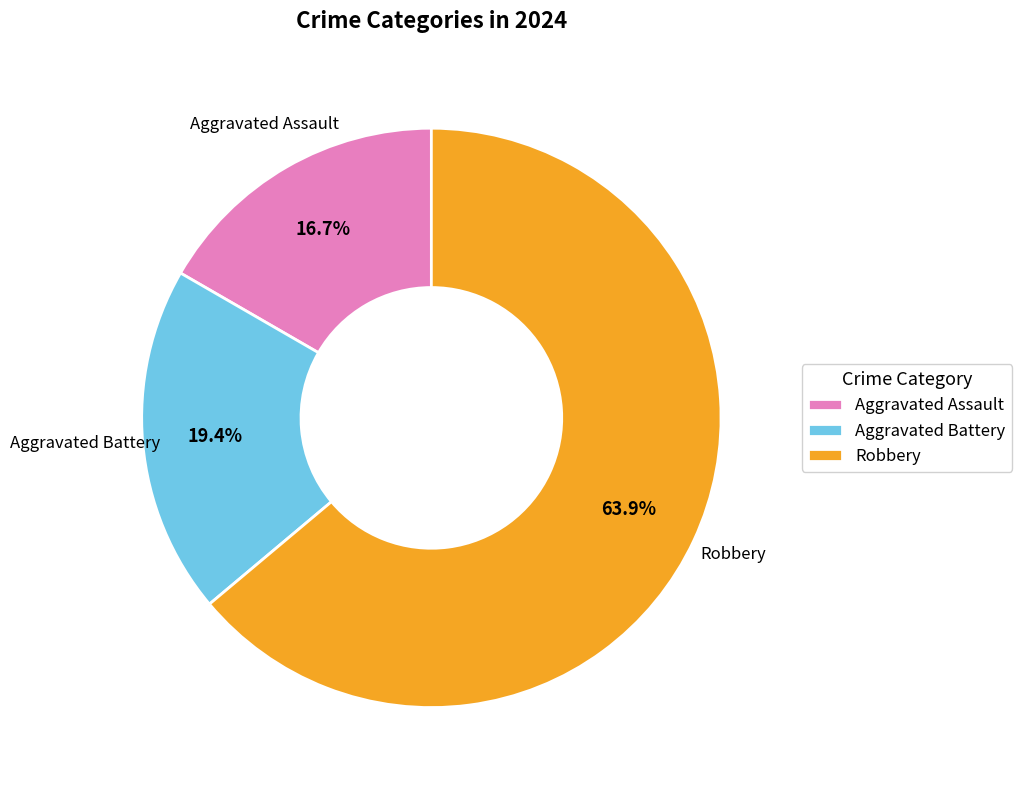

Is there a majority slice in this chart?

Yes